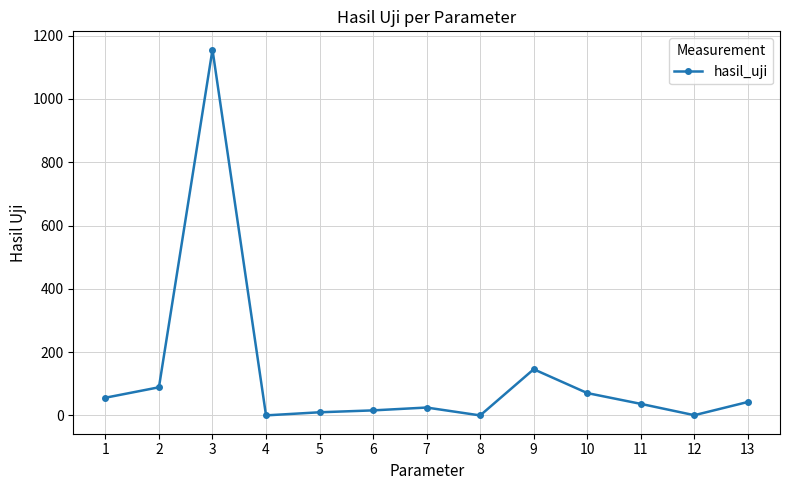

Where is the first local maximum?

3